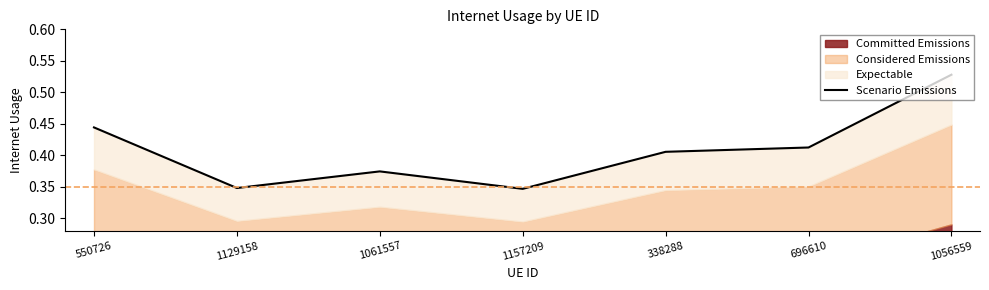

Reading right to left, what are all the values shown in this chart?

0.5	0.4	0.4	0.3	0.4	0.3	0.4